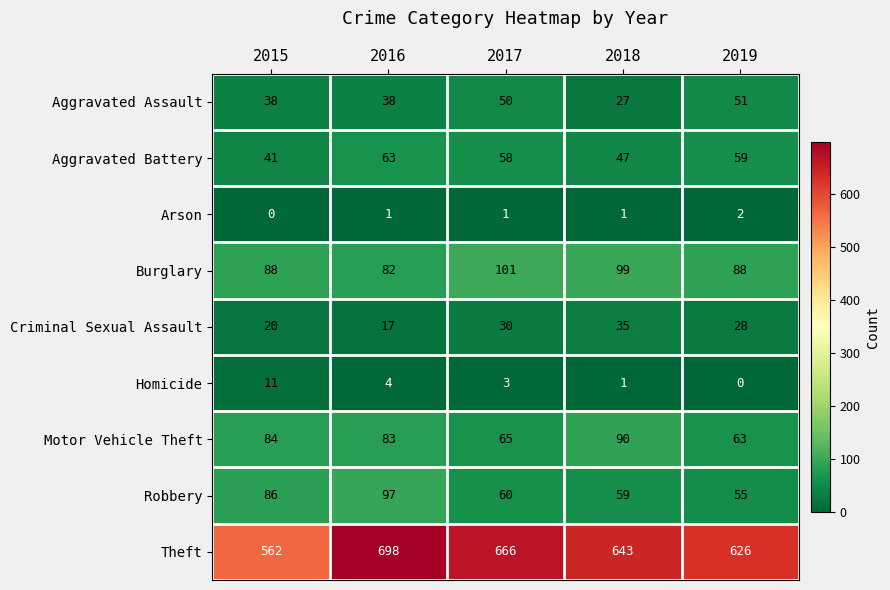

At how many categories does at least one series exceed 273?

5